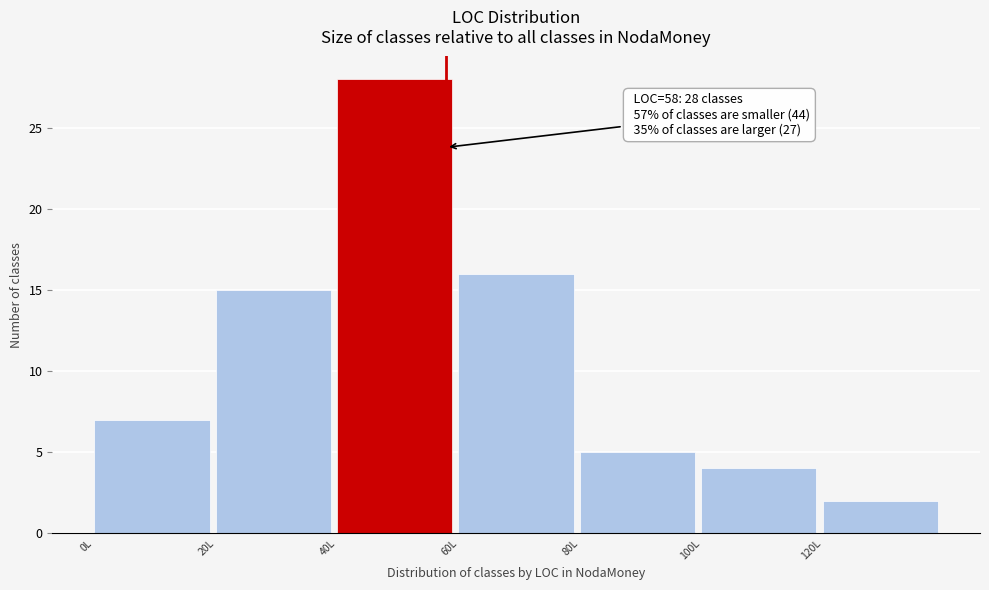

Over which range of the x-axis is the bar tallest?

40 to 60